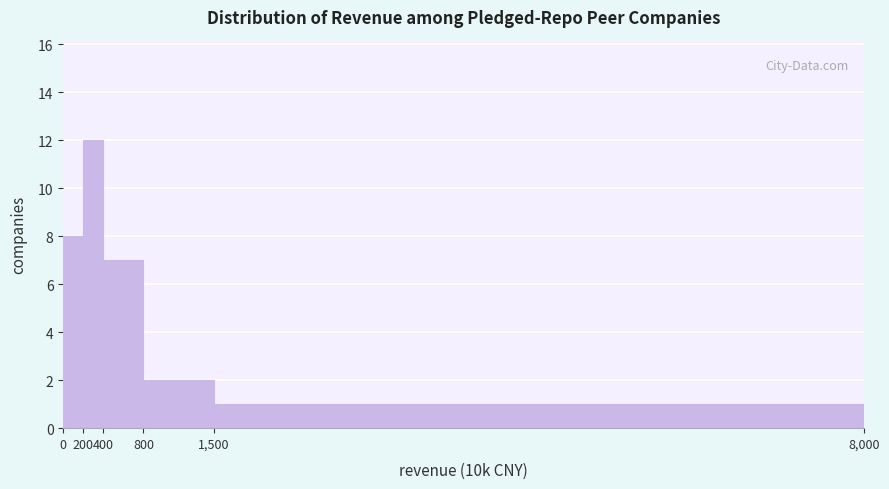

Reading right to left, what are all the values shown in this chart?

1,500=1	800=2	400=7	200=12	0=8